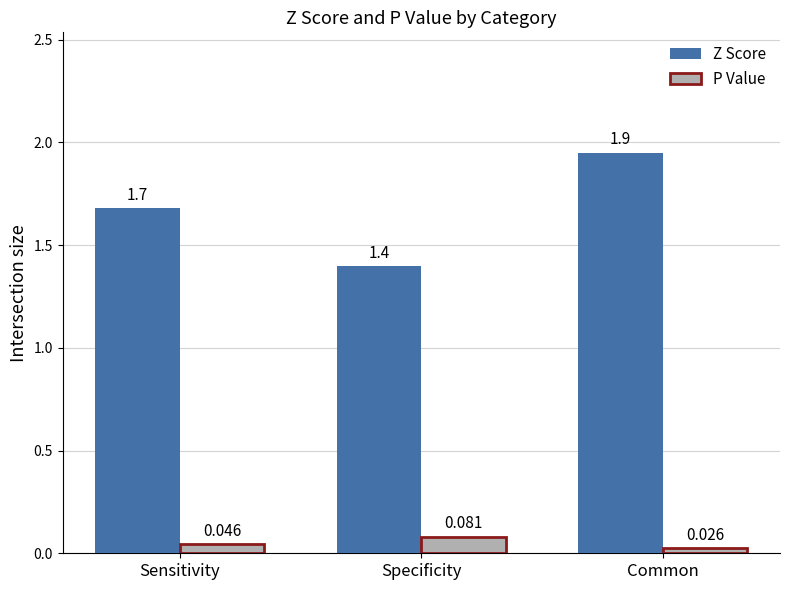

Which series has the widest spread of values?

Z Score